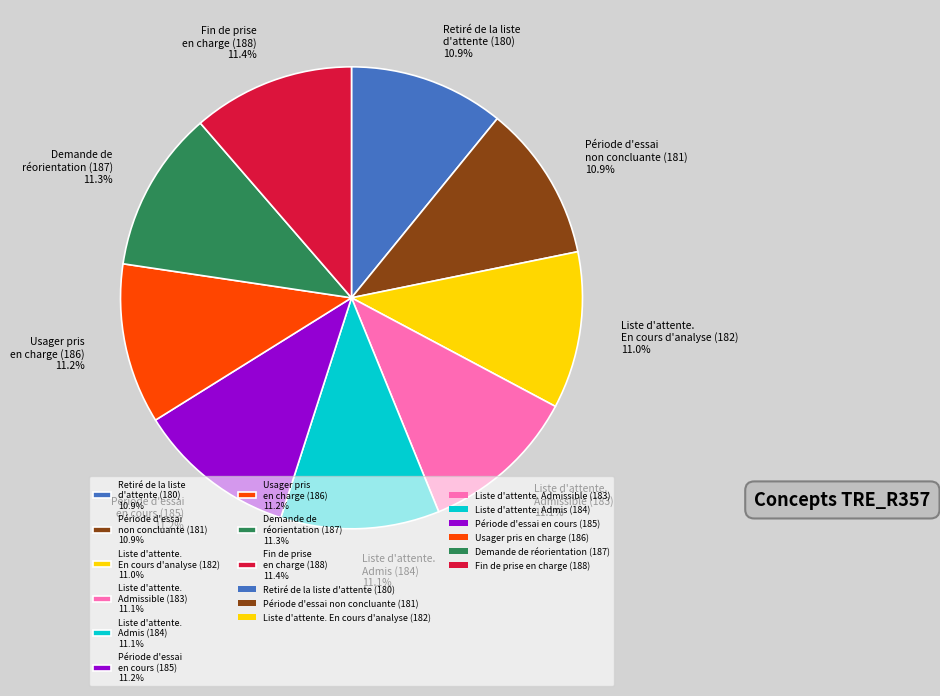

Combined, do Retiré de la liste d'attente (180) 10.9% and Fin de prise en charge (188) 11.4% account for over 50%?

No